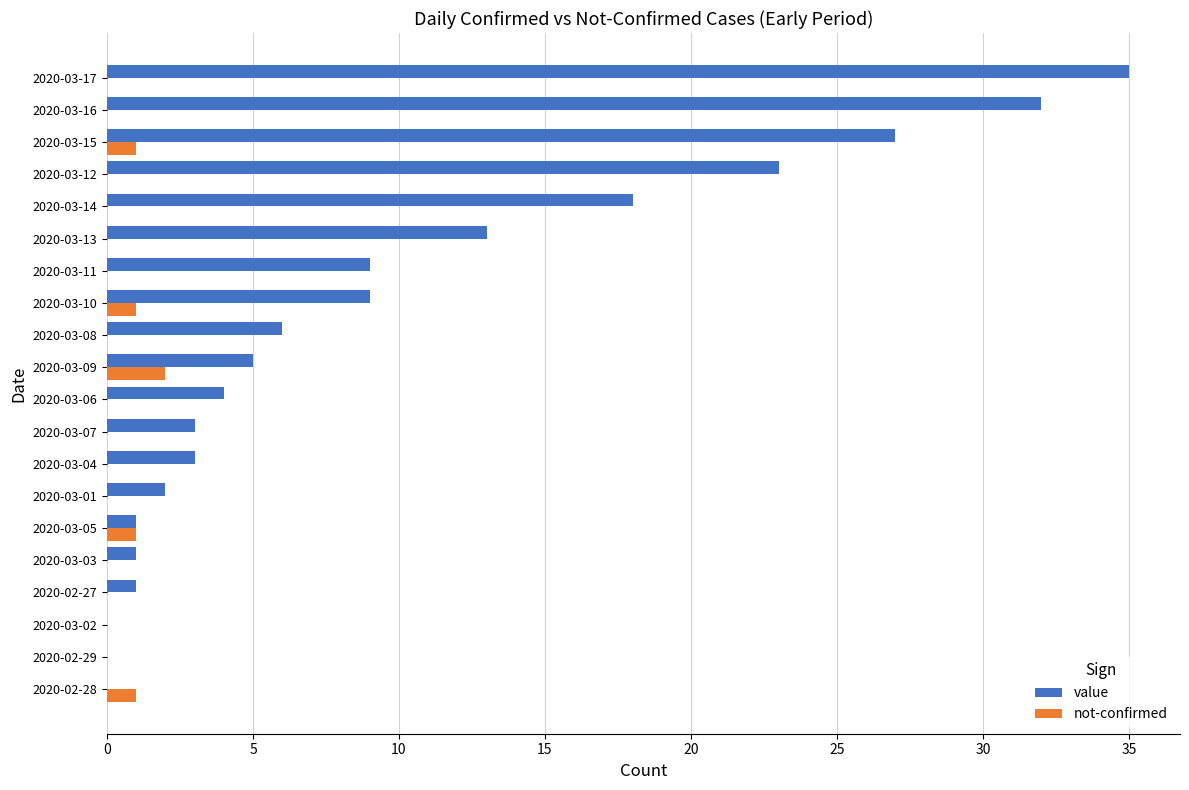

Count the number of data series in this chart.

2